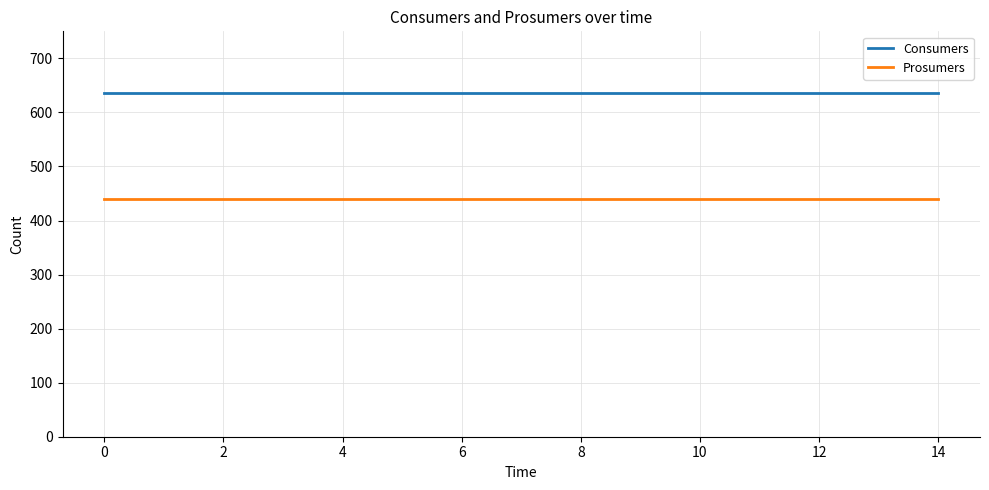

Which series has the largest total across all categories?

Consumers